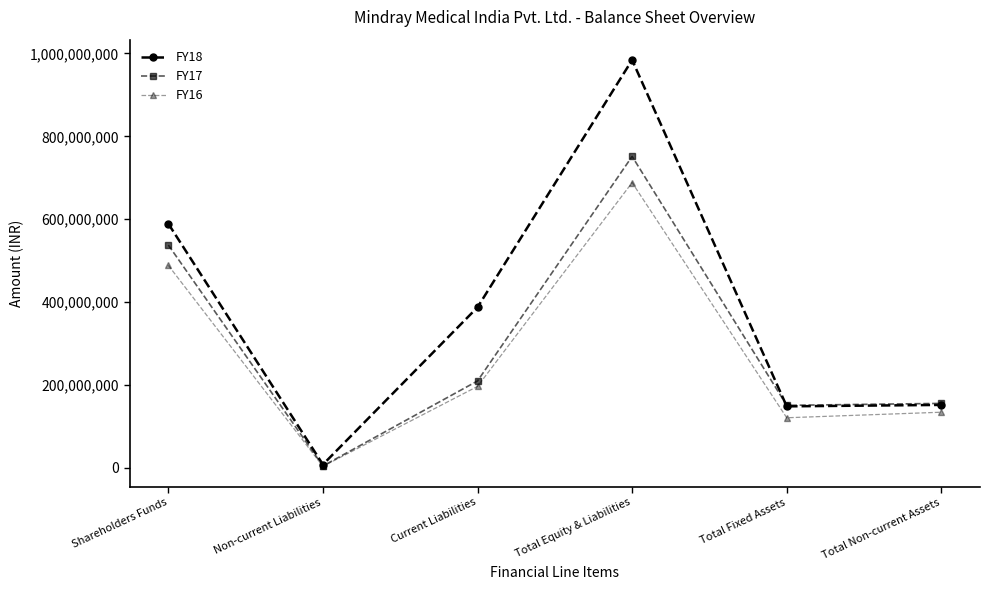

How many values in the FY16 series are below 196315413?

3